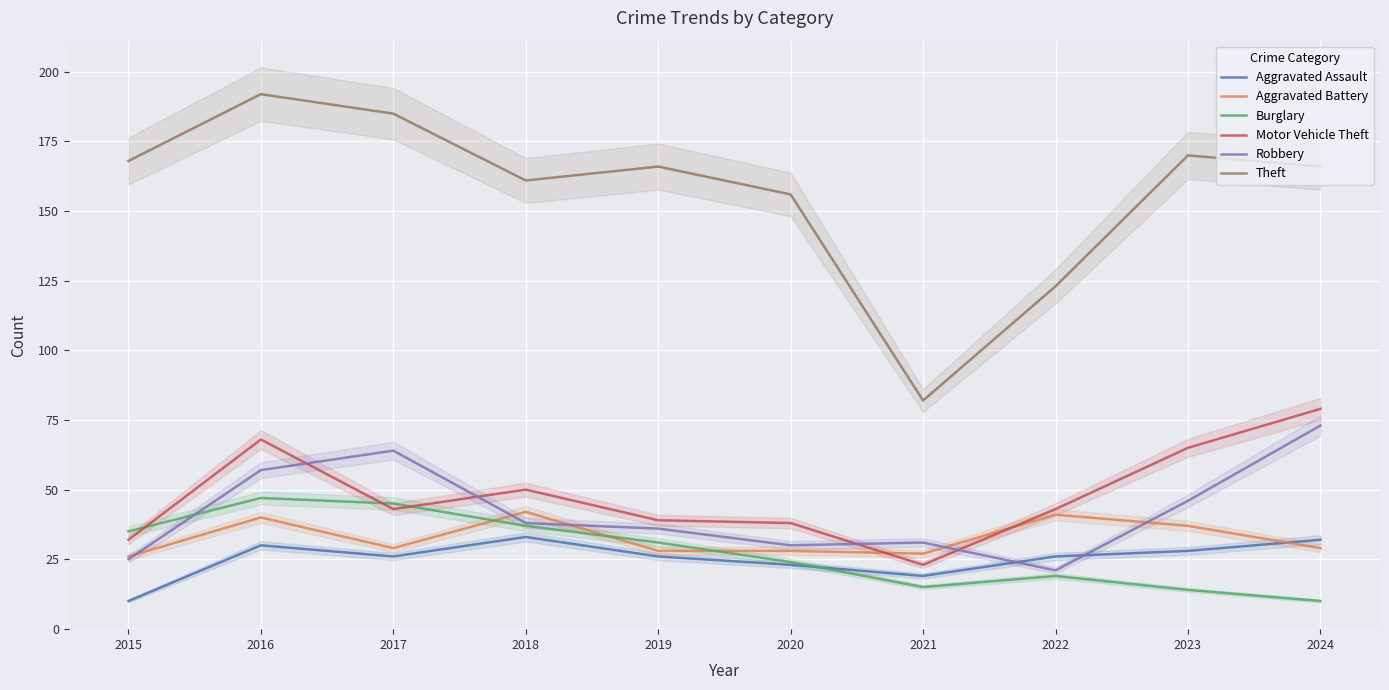

The value of Robbery at 2021 is 31. True or false?

True